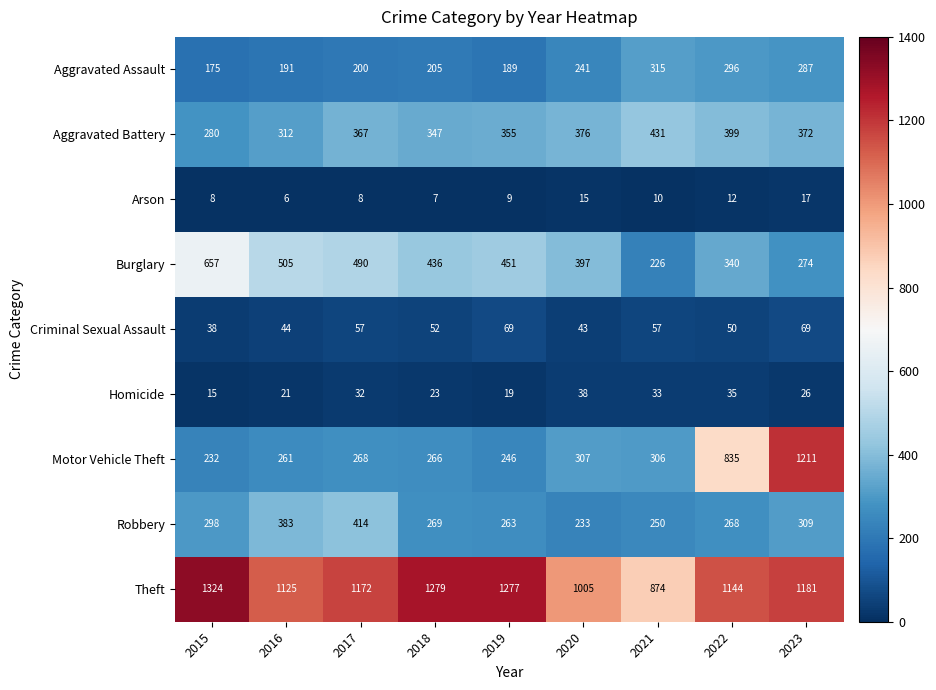

Which series has the largest total across all categories?

Theft